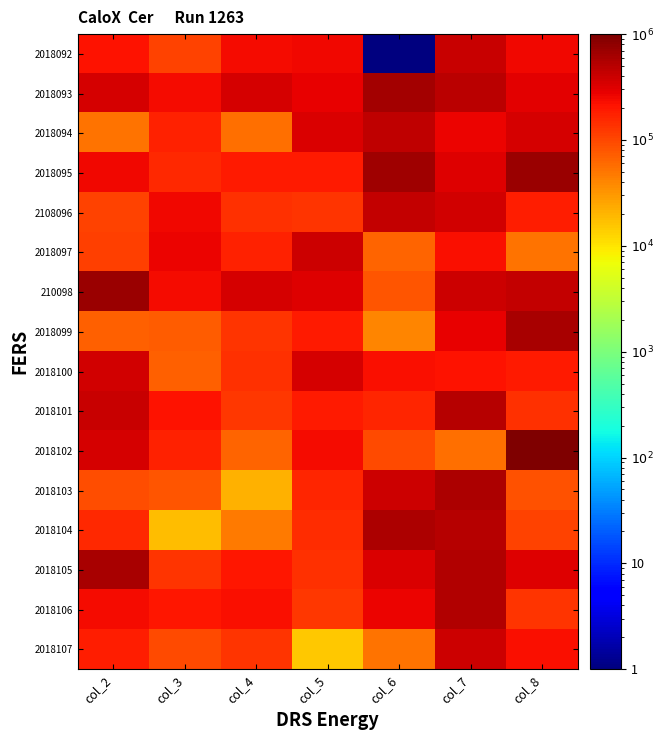

At col_6, list the series in order from smallest to largest.

2018092, 2018099, 2018107, 2018097, 210098, 2018102, 2018101, 2018100, 2018106, 2018105, 2018103, 2108096, 2018094, 2018104, 2018093, 2018095